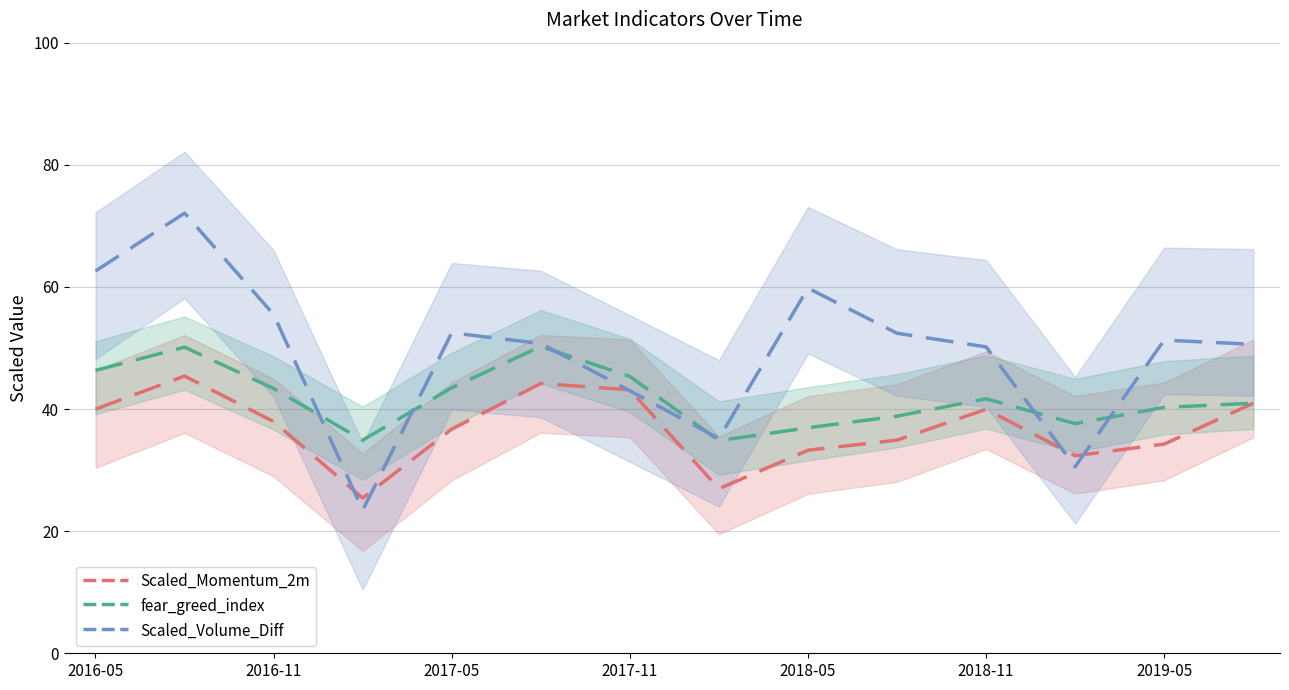

What value does the Scaled_Volume_Diff series have at 2018-05?

59.8